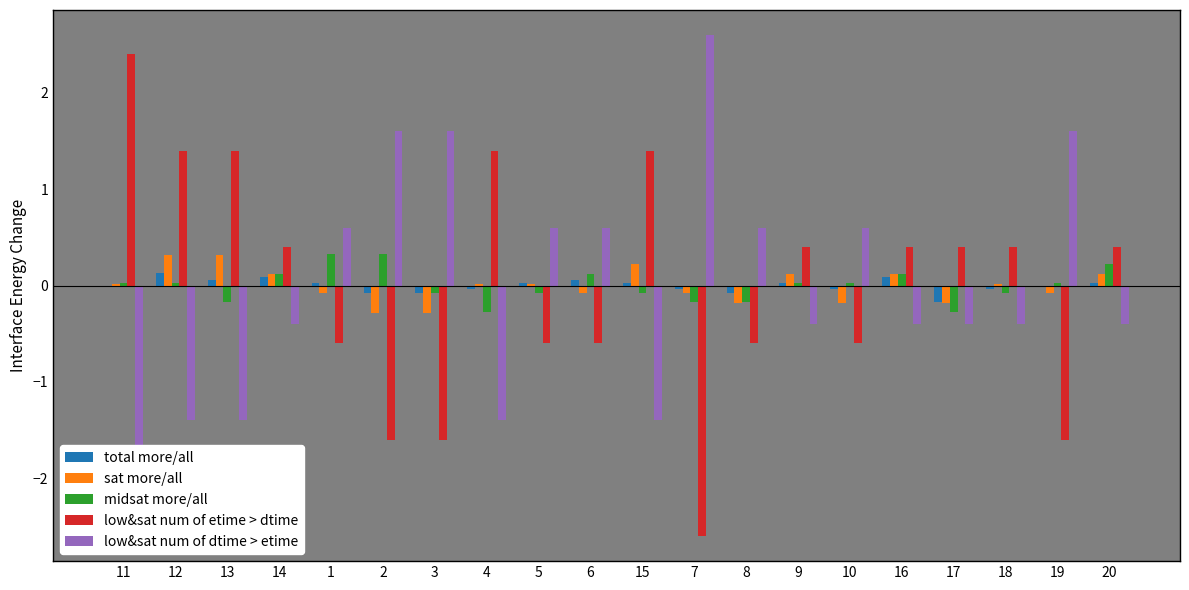

What is the difference between the maximum and minimum values in the midsat more/all series?

0.6